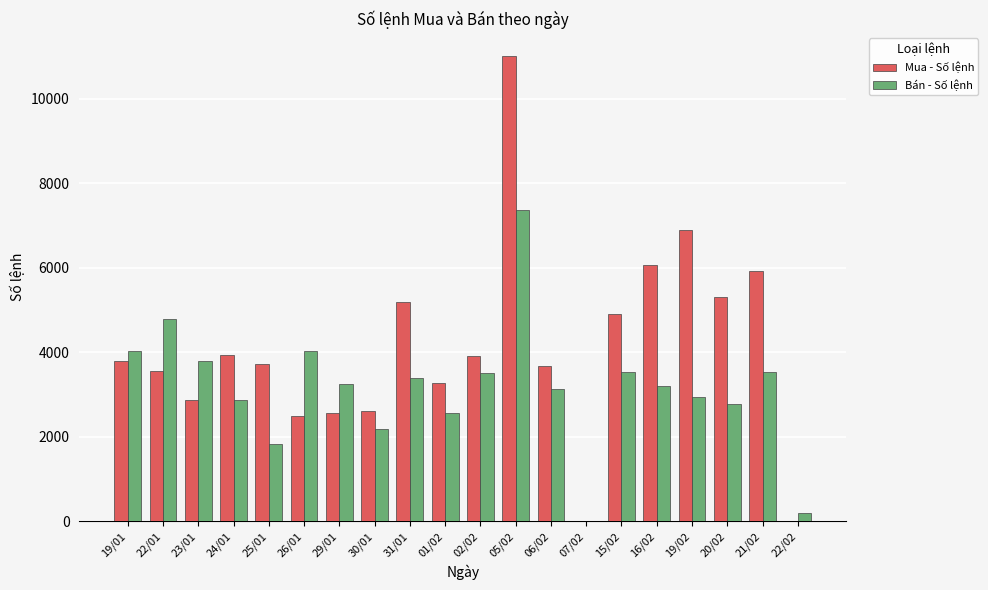

Which series has the largest total across all categories?

Mua - Số lệnh